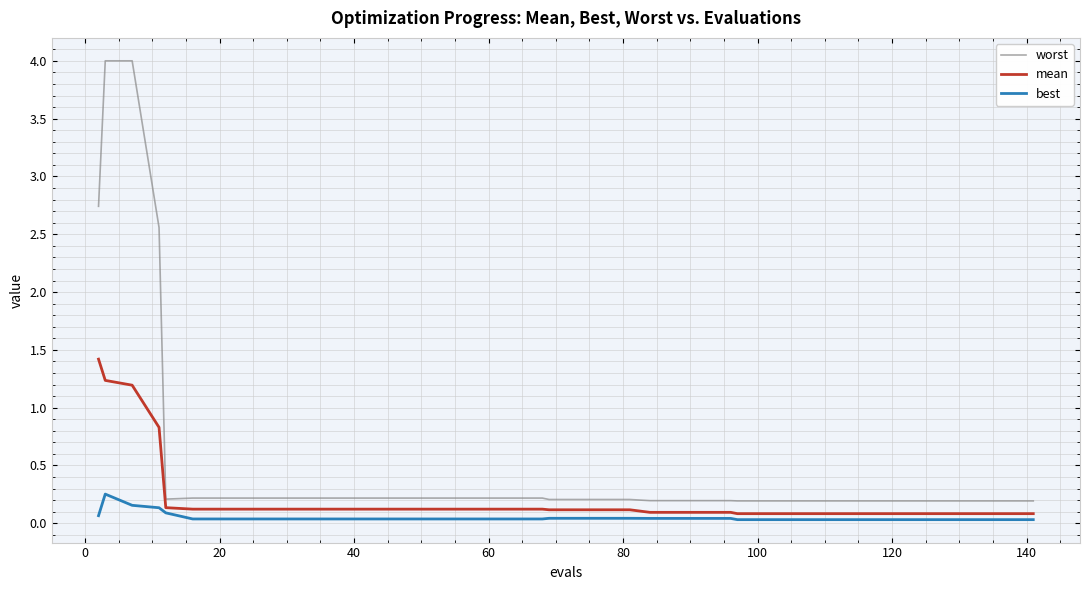

Which series has the widest spread of values?

worst